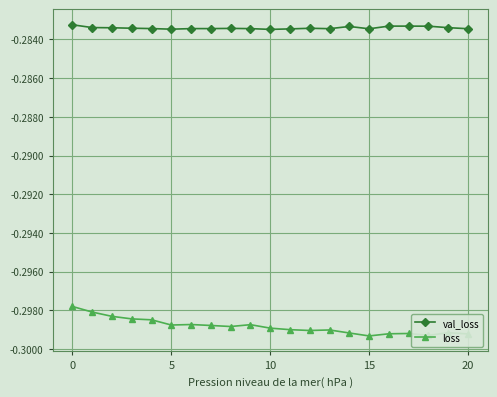

Rank the series by their average value, from highest to lowest.

val_loss, loss